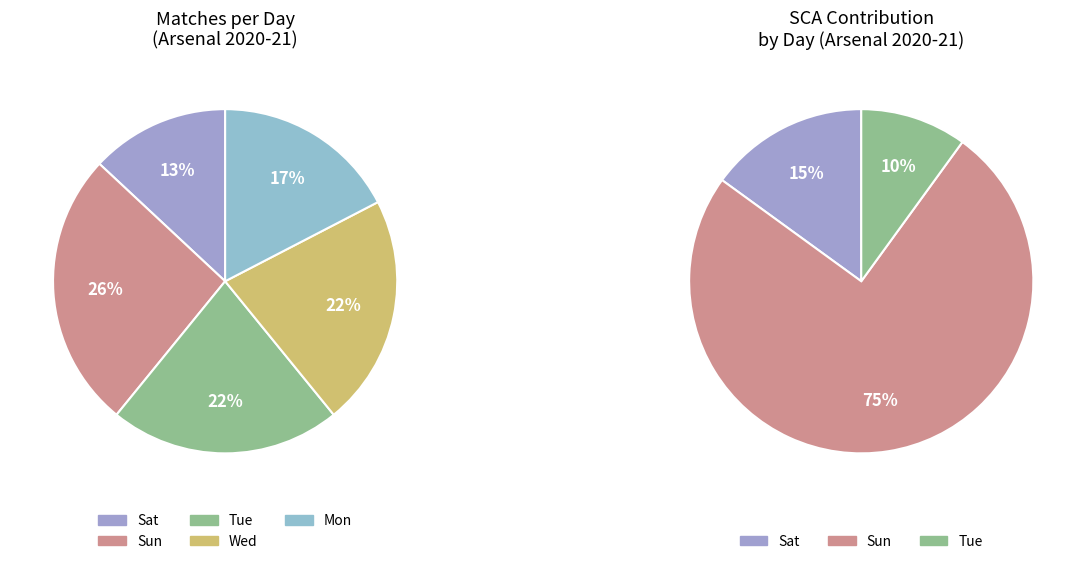

To the nearest percent, what is the difference between the largest and smallest slice percentages?

13%